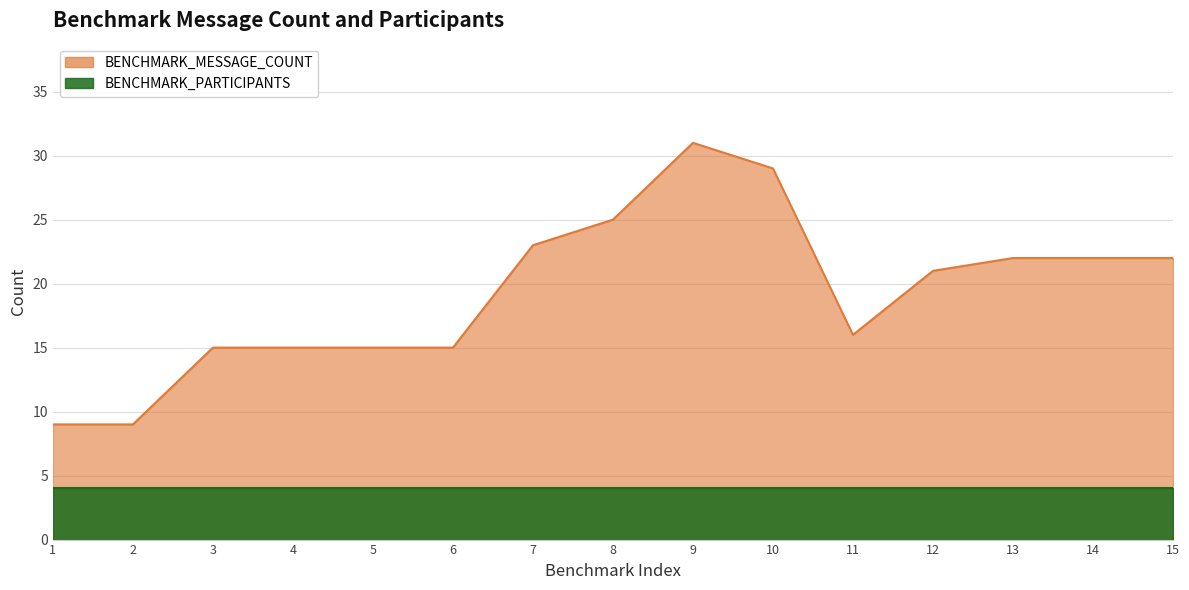

Between 12 and 9, which is larger?

9